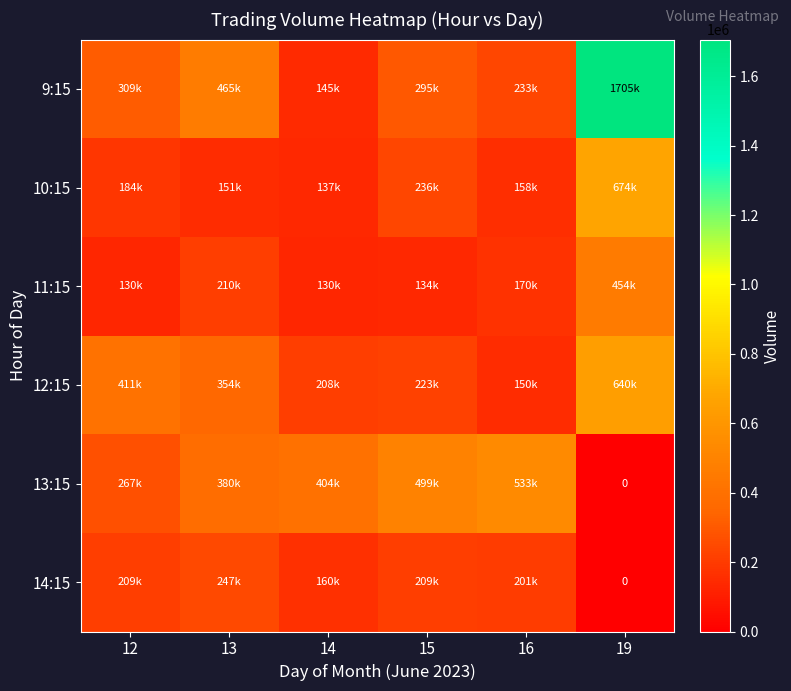

How many series are shown in this chart?

6